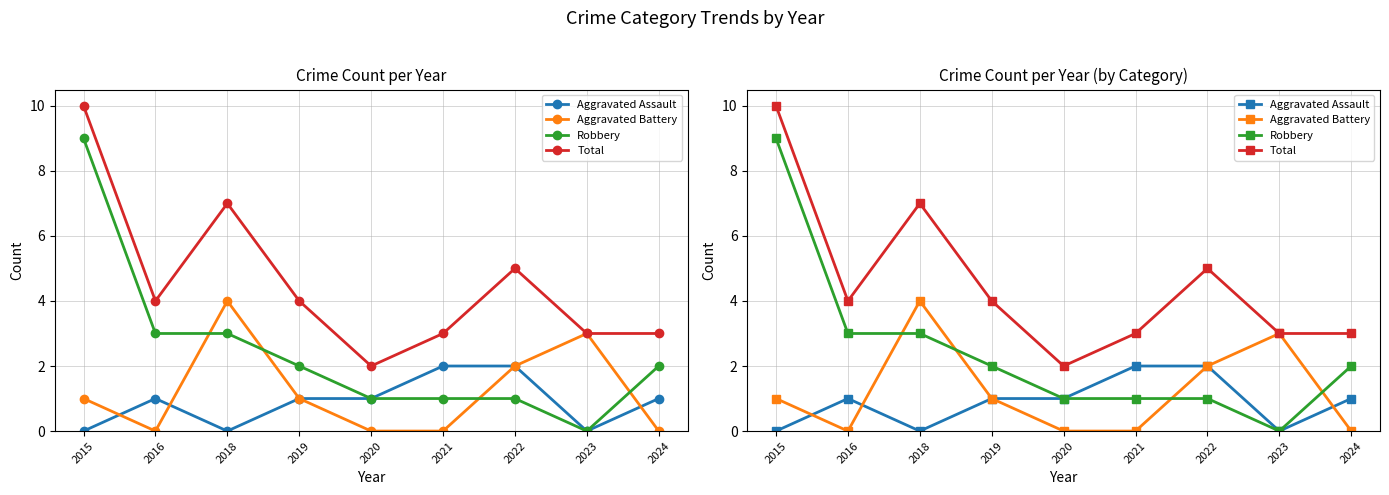

Which series changed the most between 2015 and 2024?

Robbery